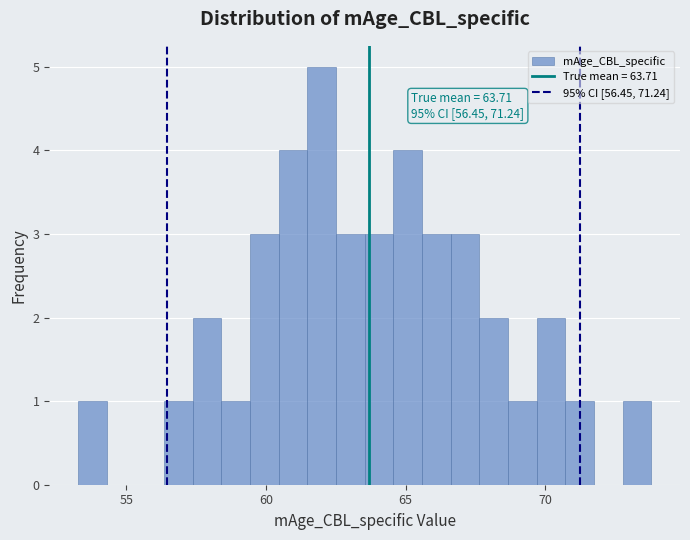

Read against the x-axis, roughly where is the centre of the tallest bar?

62.0